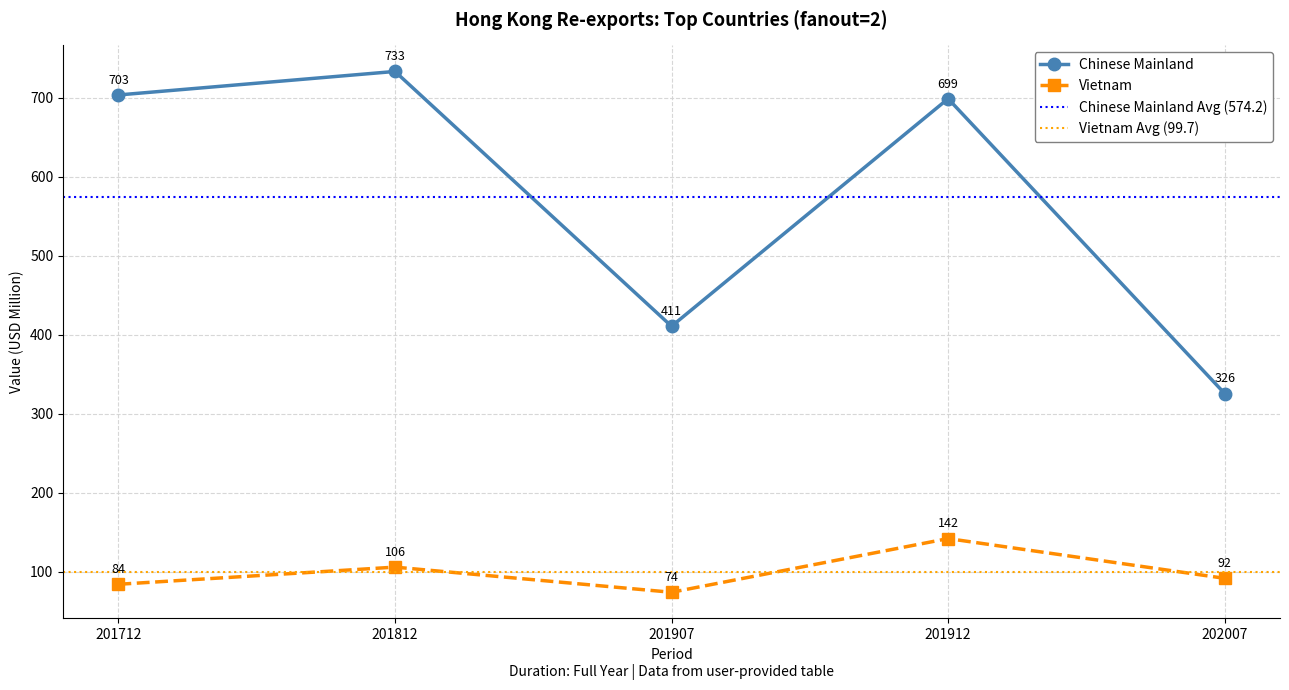

Which series has the largest range (max minus min)?

Chinese Mainland